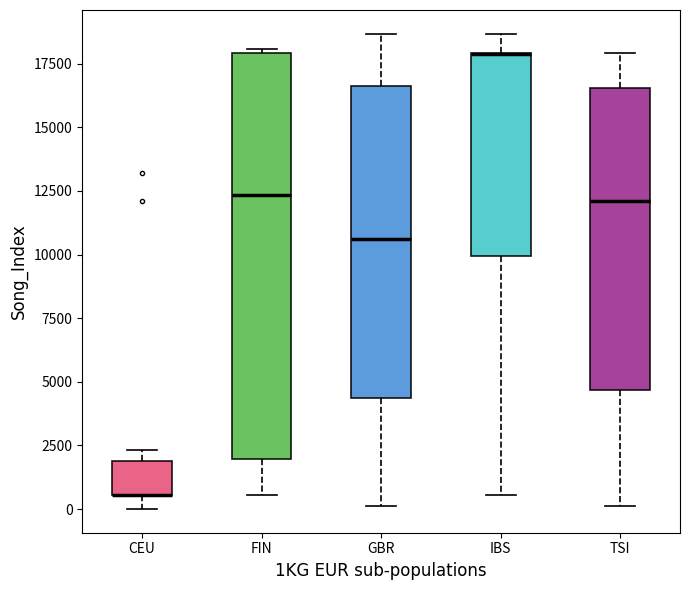

Reading left to right, read every box against the y-axis: the position of its median line, the range the box covers, and the ends of its whiskers. The values are not printed on the chart, so give them approximately, as read against the axis.

CEU: median 500 (drawn on the box's lower edge), box 500 to 2000, whiskers 0 to 2500
FIN: median 12500, box 2000 to 18000, whiskers 500 to 18000 (just above the box's upper edge)
GBR: median 10500, box 4500 to 16500, whiskers 0 to 18500
IBS: median 18000 (drawn on the box's upper edge), box 10000 to 18000, whiskers 500 to 18500
TSI: median 12000, box 4500 to 16500, whiskers 0 to 18000